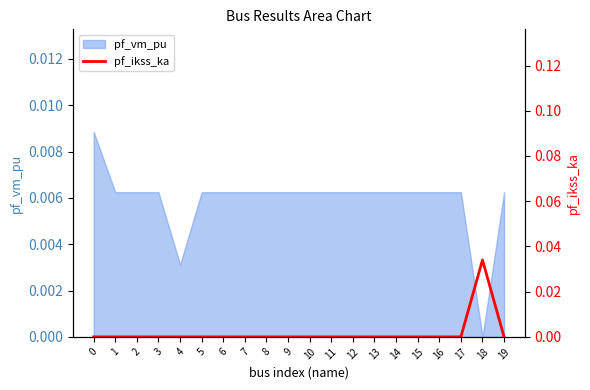

Does the chart display data point markers on the line(s)?

No